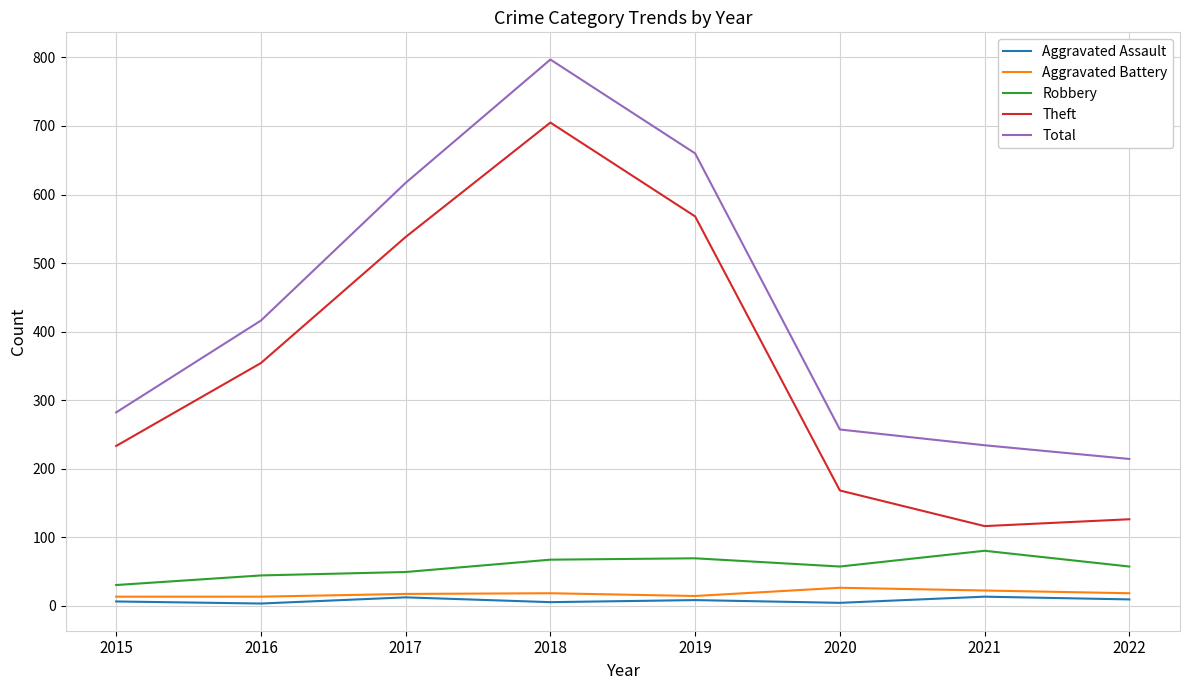

At which category is the sum across all series the highest?

2018